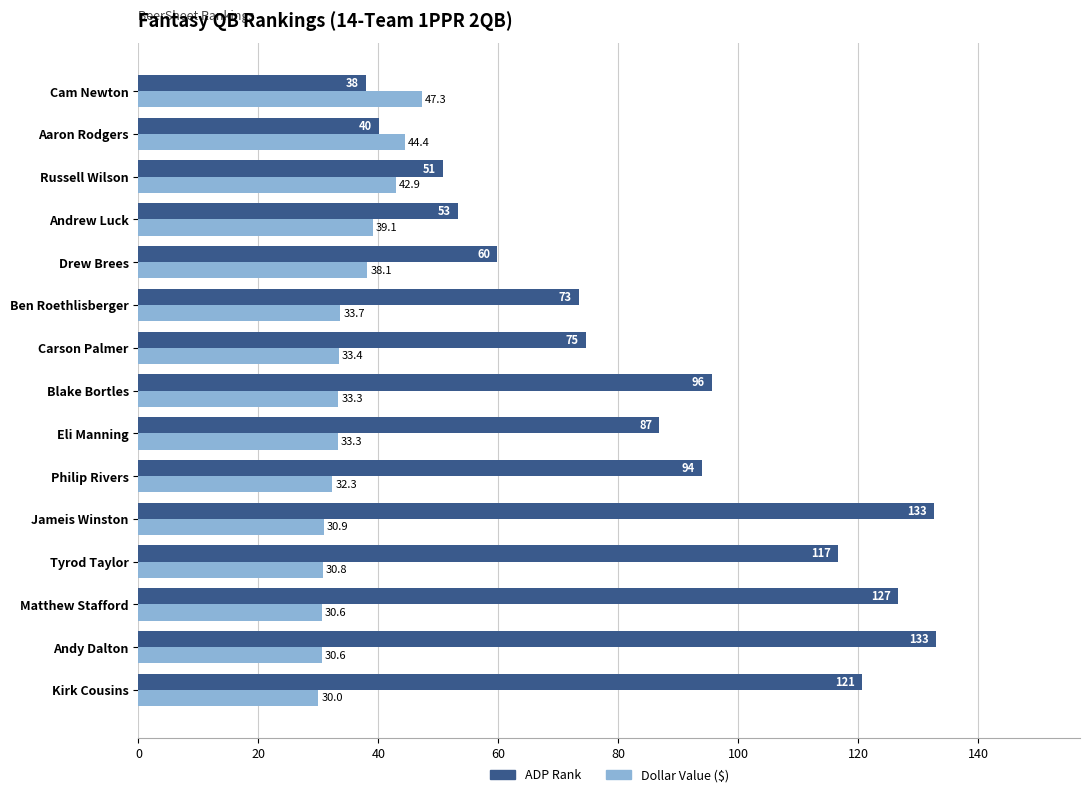

Rank the series at Kirk Cousins from highest to lowest value.

ADP Rank, Dollar Value ($)